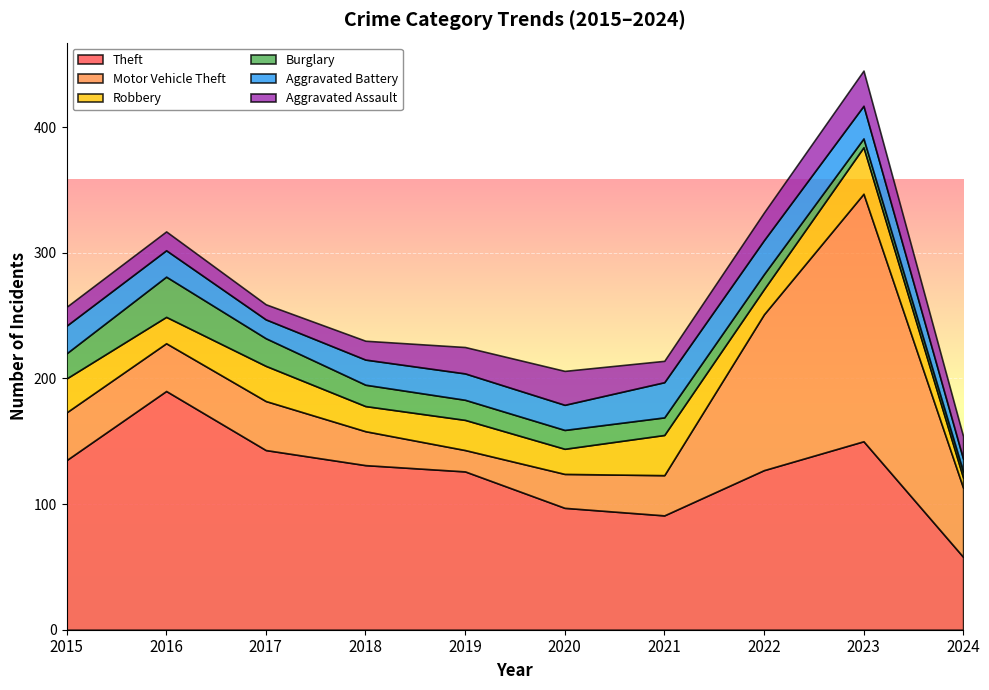

Reading left to right, extract all data points from this chart.

Theft: 2015=135	2016=190	2017=143	2018=131	2019=126	2020=97	2021=91	2022=127	2023=150	2024=58
Motor Vehicle Theft: 2015=38	2016=38	2017=39	2018=27	2019=17	2020=27	2021=32	2022=124	2023=197	2024=55
Robbery: 2015=27	2016=21	2017=28	2018=20	2019=24	2020=20	2021=32	2022=20	2023=37	2024=8
Burglary: 2015=20	2016=32	2017=22	2018=17	2019=16	2020=15	2021=14	2022=12	2023=7	2024=5
Aggravated Battery: 2015=22	2016=21	2017=15	2018=20	2019=21	2020=20	2021=28	2022=27	2023=26	2024=10
Aggravated Assault: 2015=15	2016=15	2017=12	2018=15	2019=21	2020=27	2021=17	2022=22	2023=28	2024=18